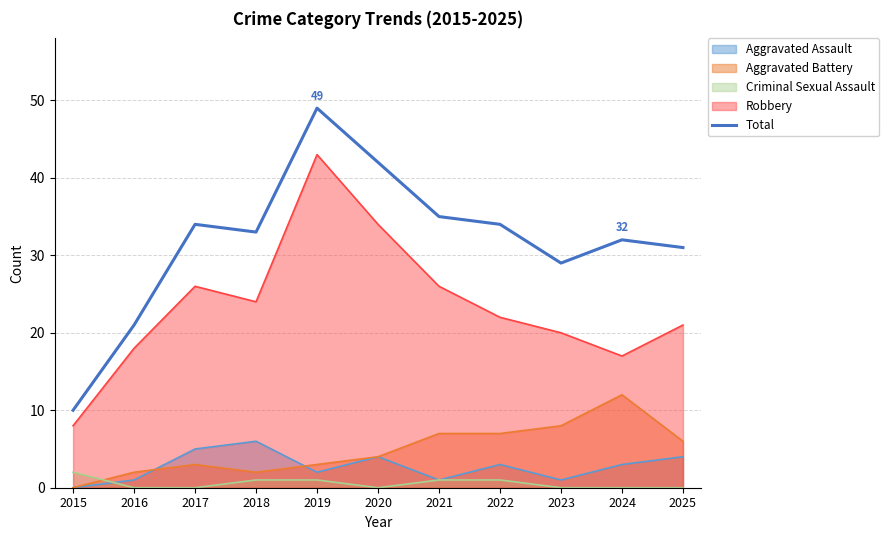

Which category has the highest value across all series?

2019